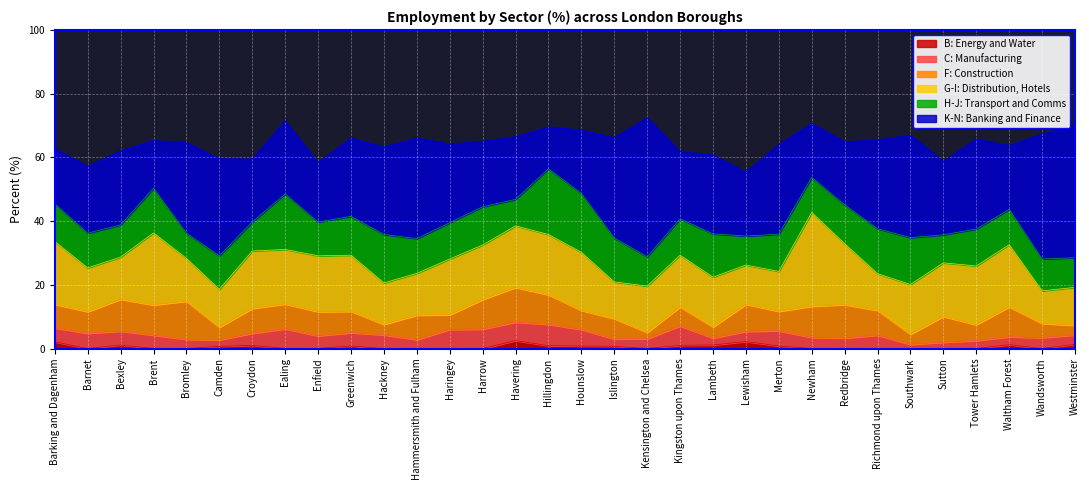

Which label corresponds to the smallest value in the chart?

Barnet